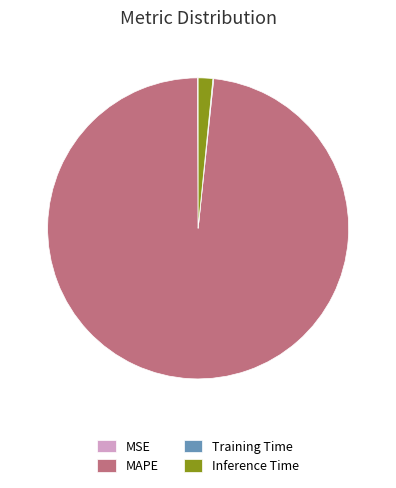

Is there any slice that represents more than half of the pie?

Yes